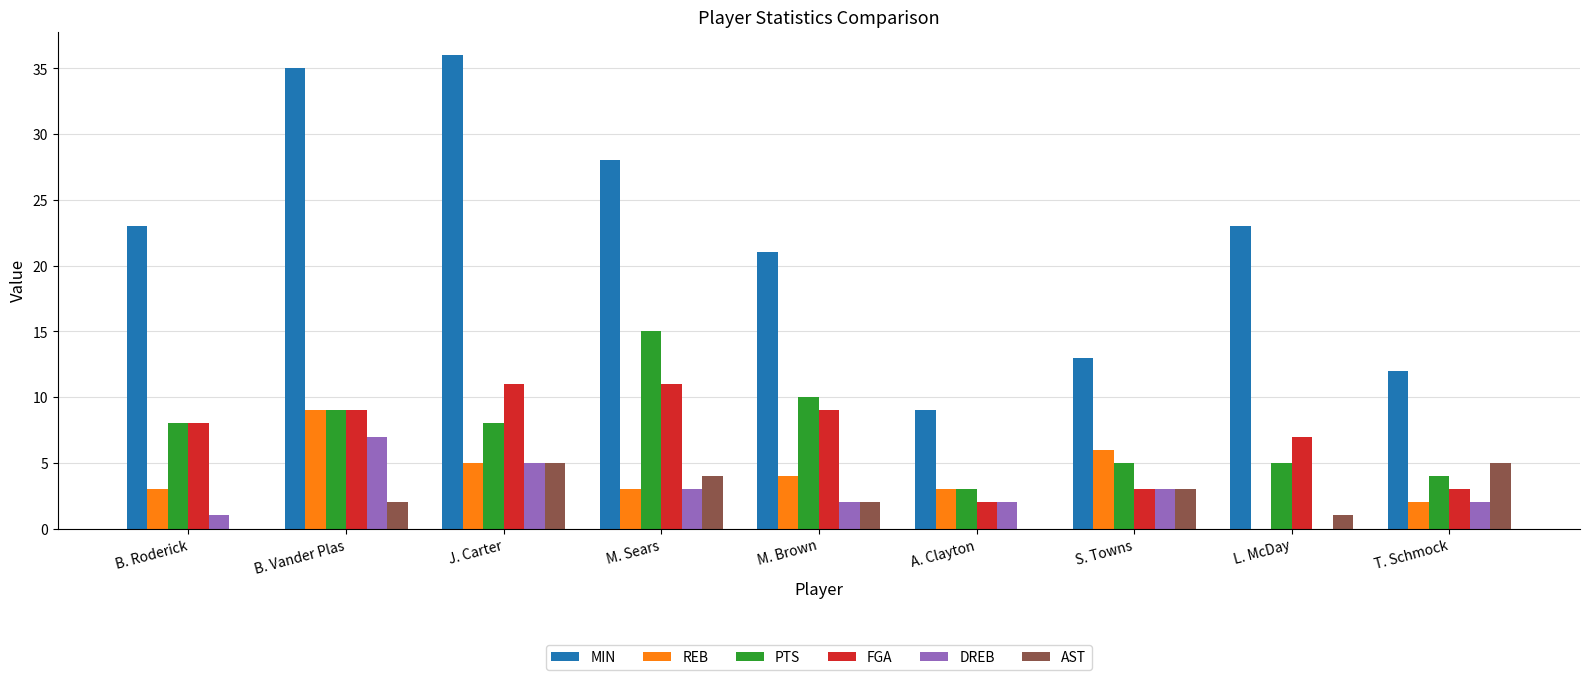

How many series are shown in this chart?

6